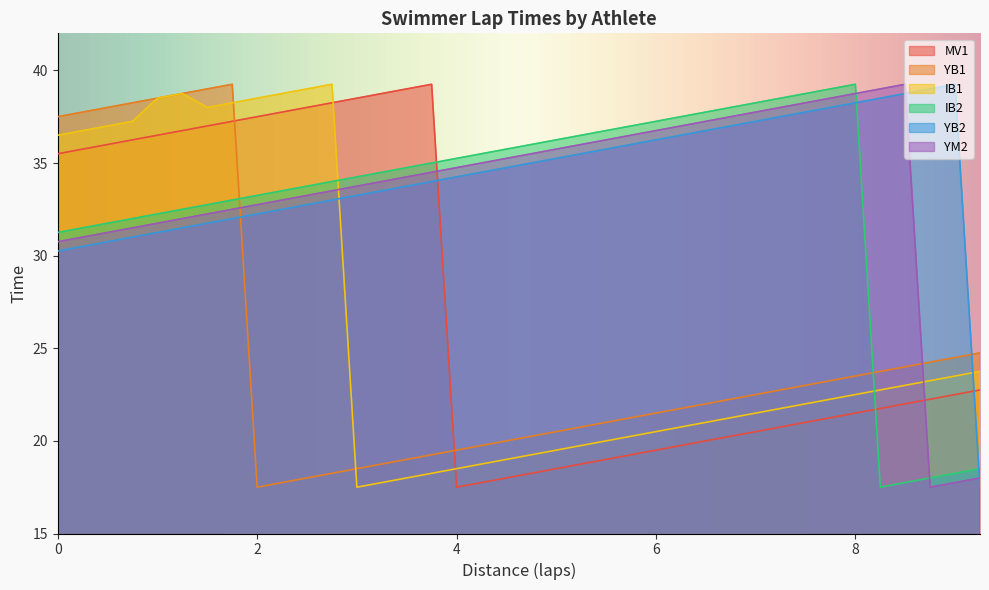

True or false: MV1 and YB2 cross at least once.

True